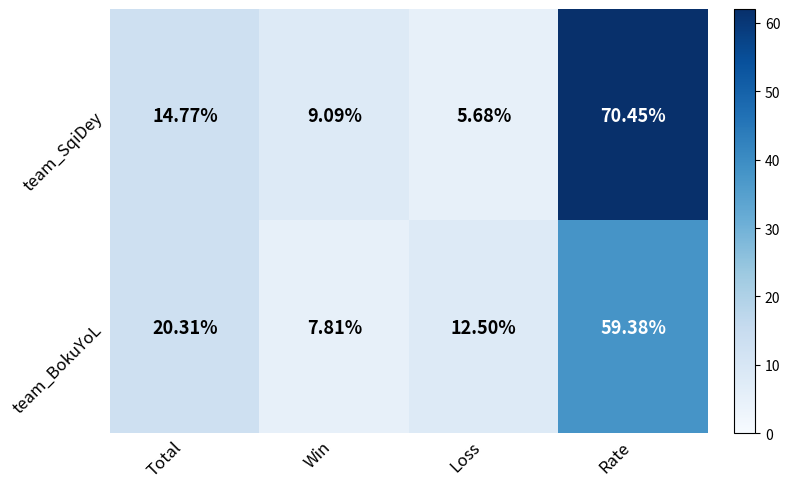

Which series has the widest spread of values?

team_SqiDey